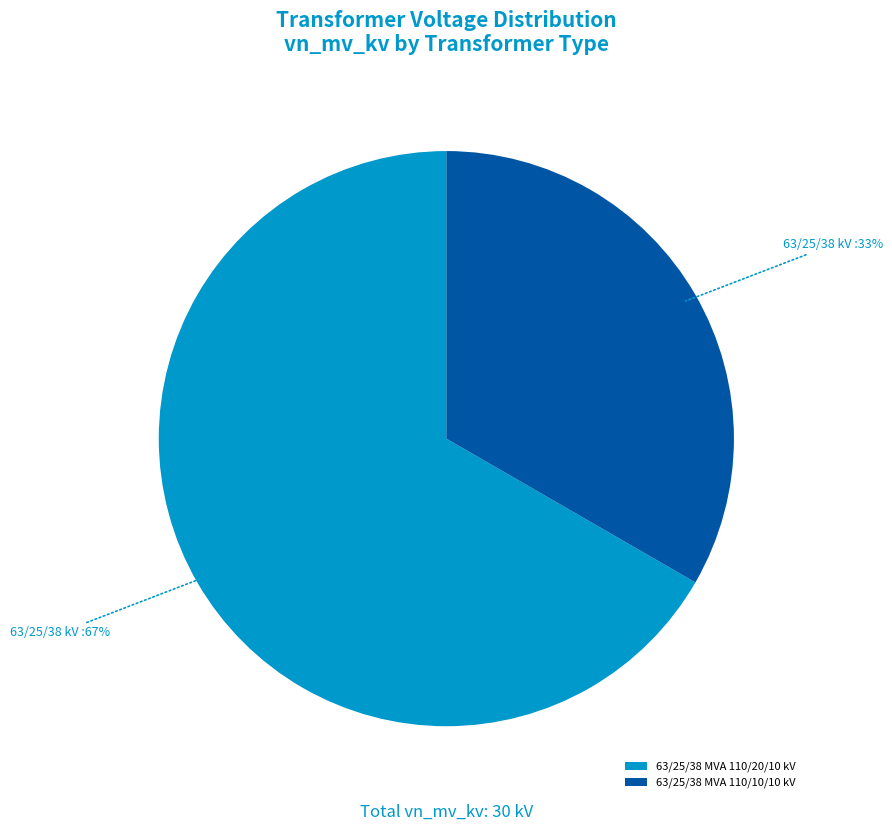

Is there a majority slice in this chart?

Yes